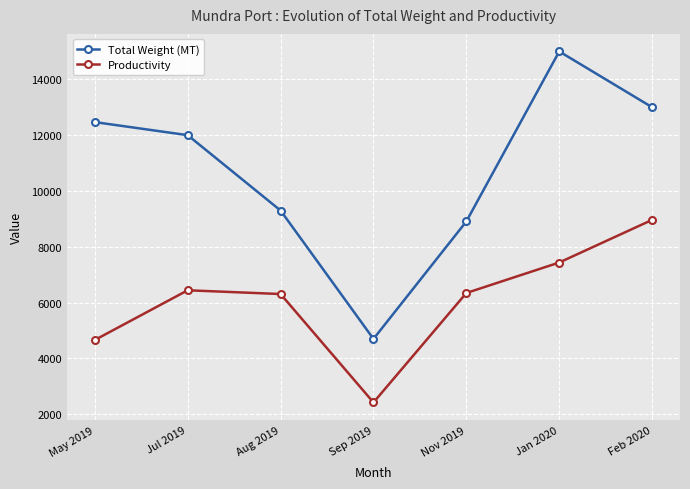

What is the label of the 1st point from the right?

Feb 2020